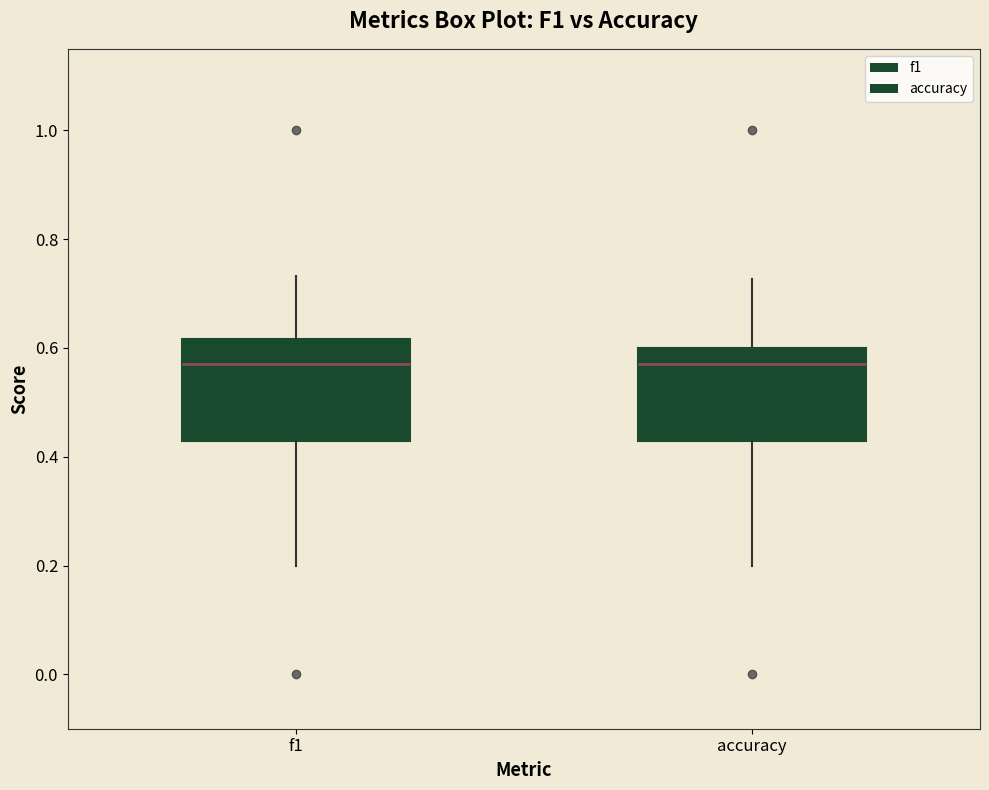

Reading left to right, read every box against the y-axis: the position of its median line, the range the box covers, and the ends of its whiskers. The values are not printed on the chart, so give them approximately, as read against the axis.

f1: median 0.58, box 0.42 to 0.62, whiskers 0.20 to 0.74
accuracy: median 0.58, box 0.42 to 0.60, whiskers 0.20 to 0.72